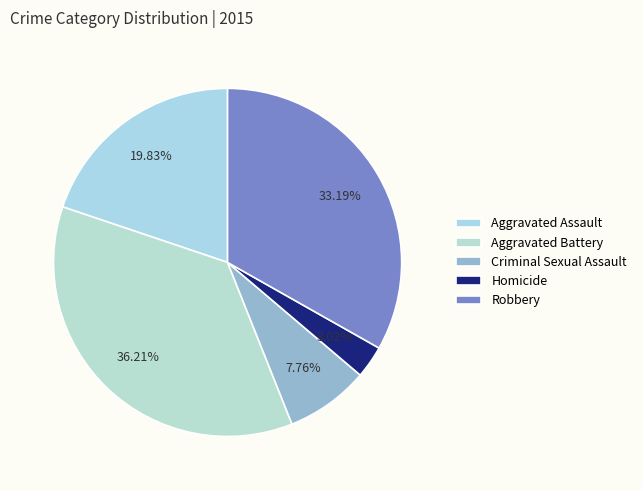

Which category has the biggest portion of the pie?

Aggravated Battery